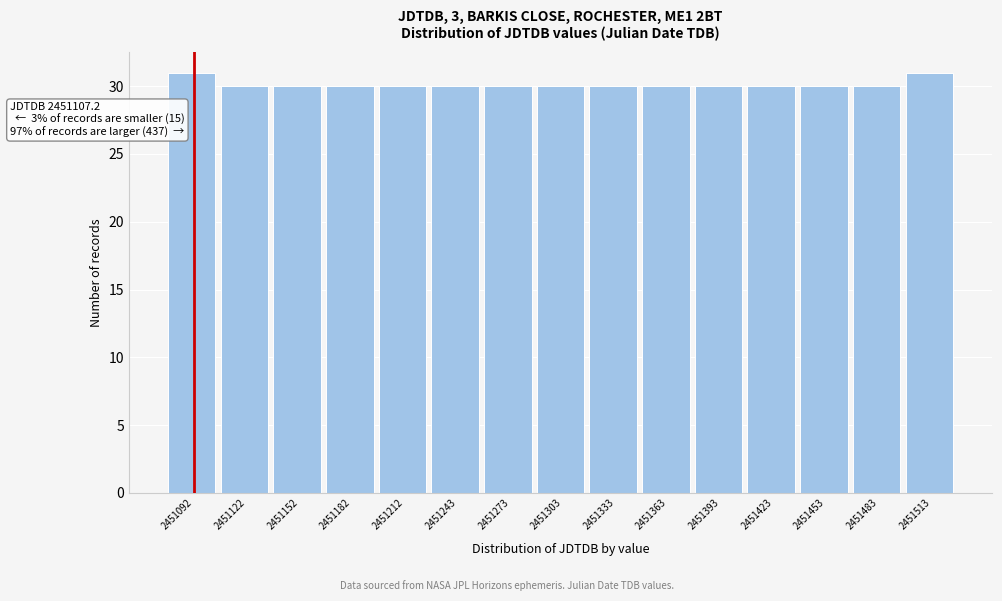

Reading left to right, extract all data points from this chart.

31	30	30	30	30	30	30	30	30	30	30	30	30	30	31